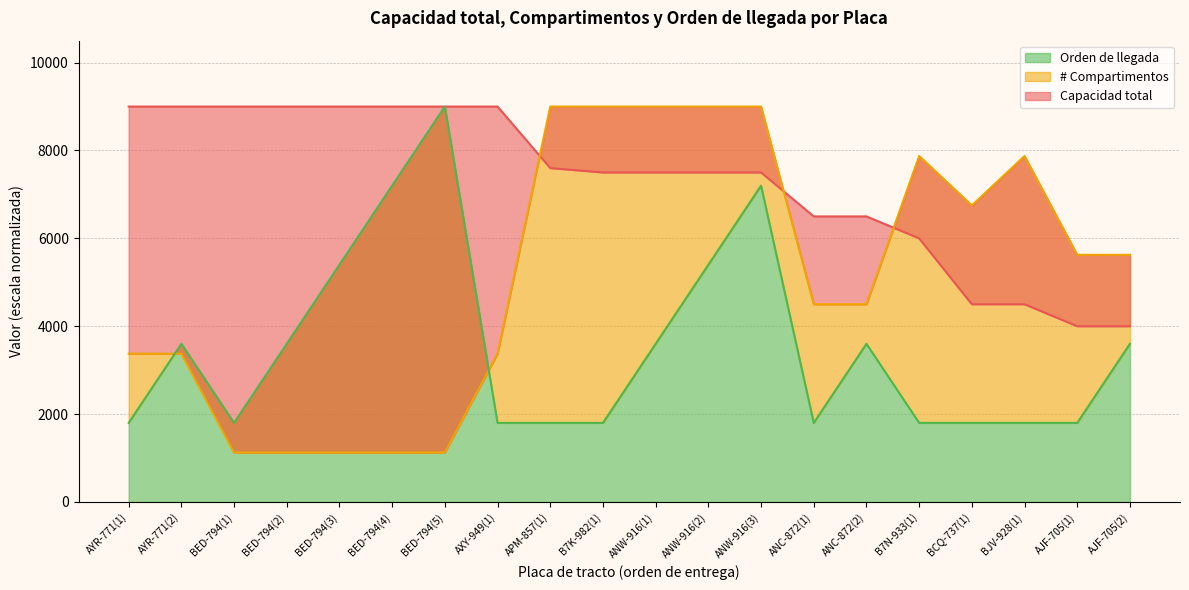

What is the spread (max minus min) of values at ANW-916(3)?

1800